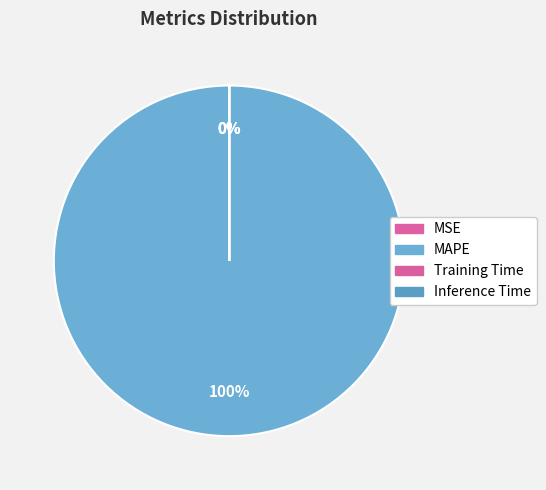

Combined, do Training Time and MAPE account for over 50%?

Yes